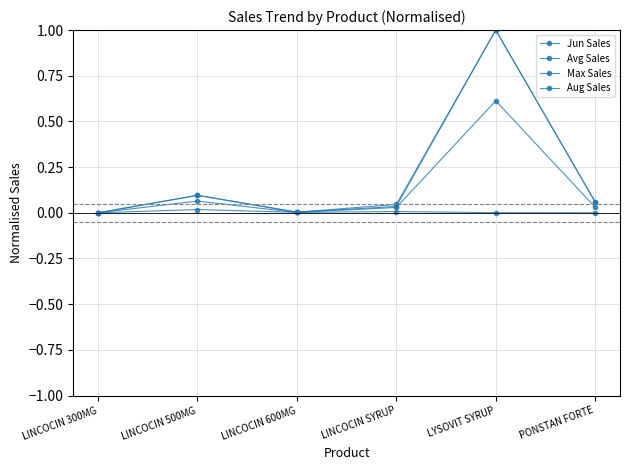

Which category has the highest value across all series?

LYSOVIT SYRUP